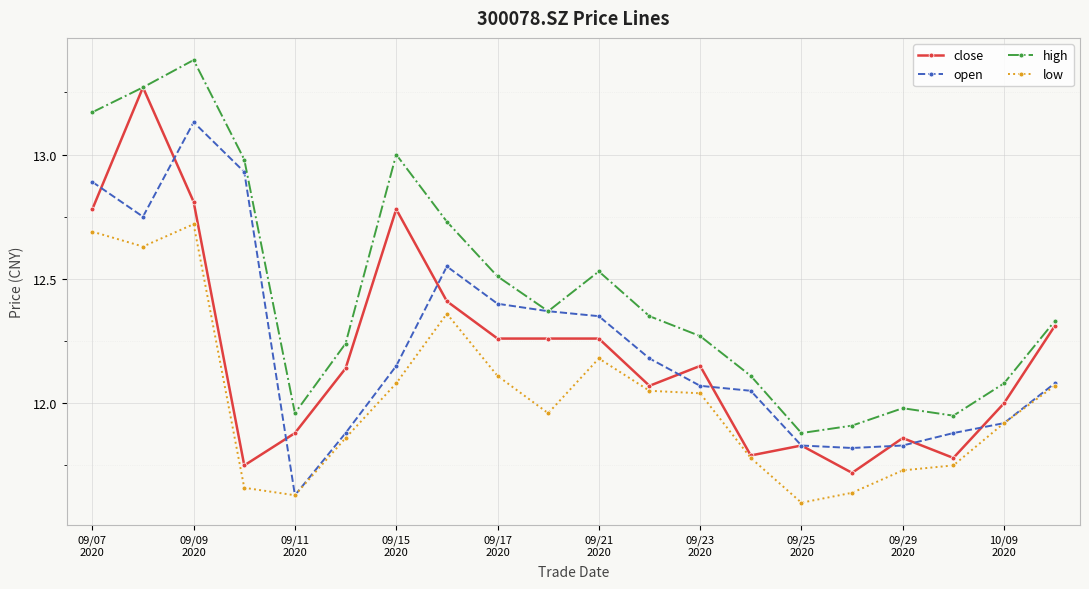

Count the number of data series in this chart.

4